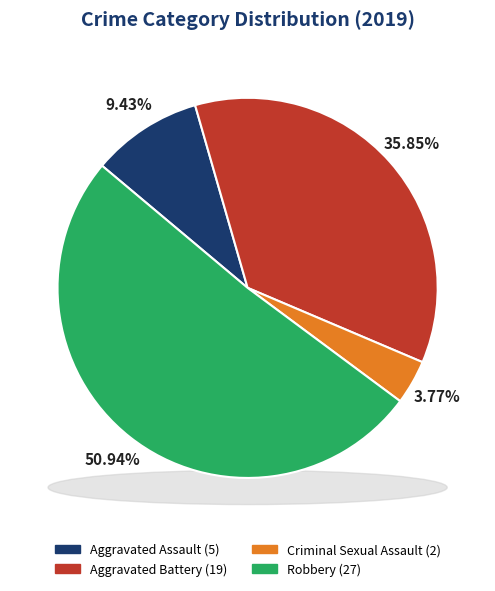

Does any single category account for the majority?

Yes